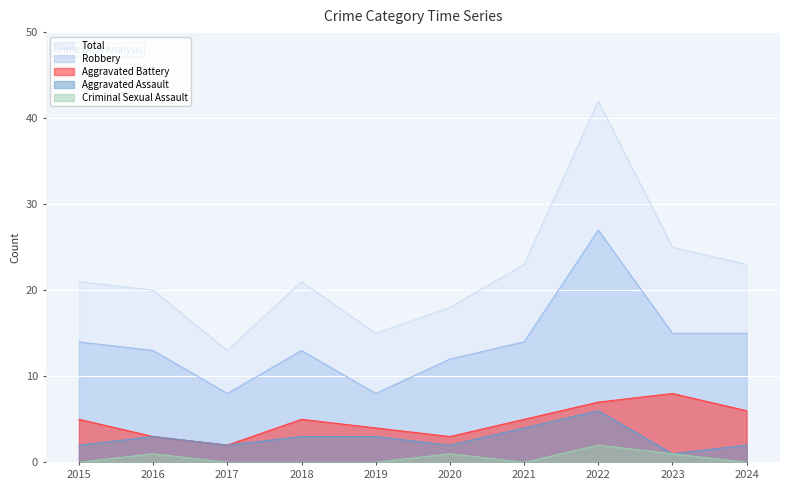

True or false: Aggravated Battery and Aggravated Assault intersect in this chart.

False